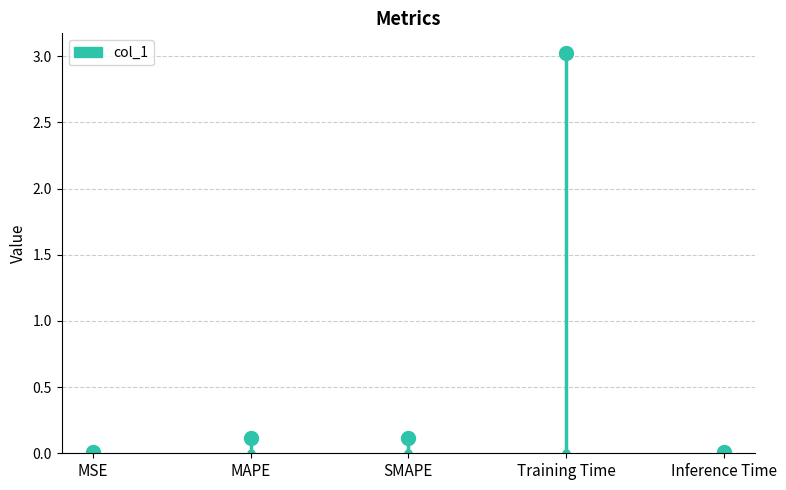

Reading left to right, transcribe all the data shown in this chart.

MSE=0.0	MAPE=0.1	SMAPE=0.1	Training Time=3.0	Inference Time=0.0